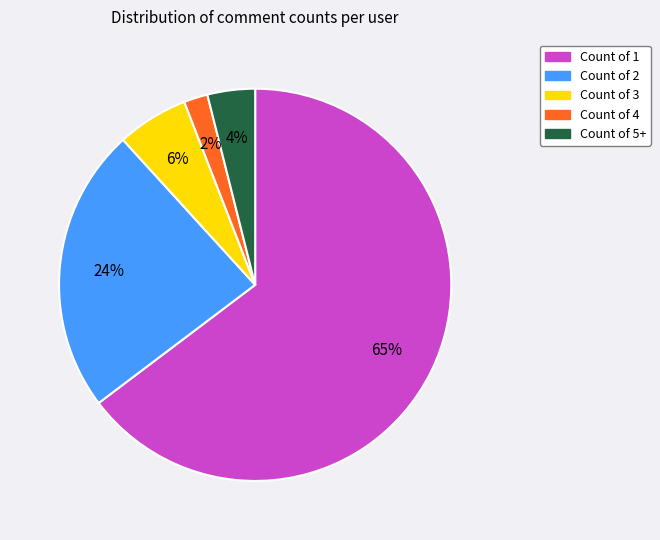

Between Count of 2 and Count of 1, which is larger?

Count of 1